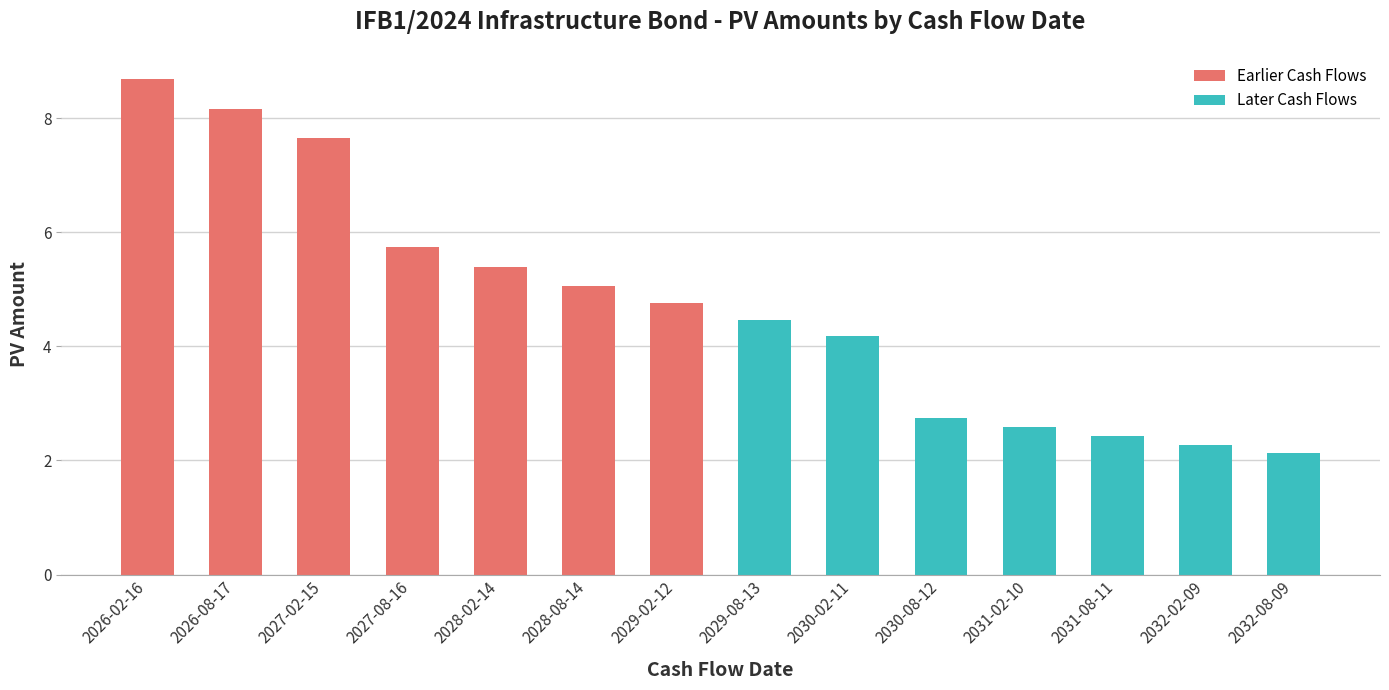

The value at 2027-08-16 is 5.7. True or false?

True